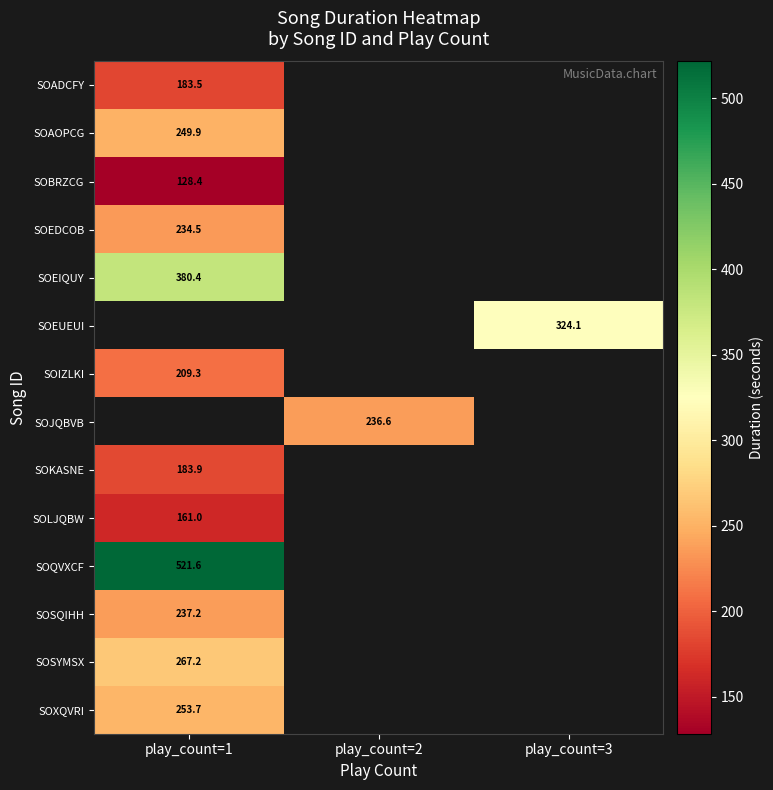

What is the minimum value for SOAOPCG?

249.9